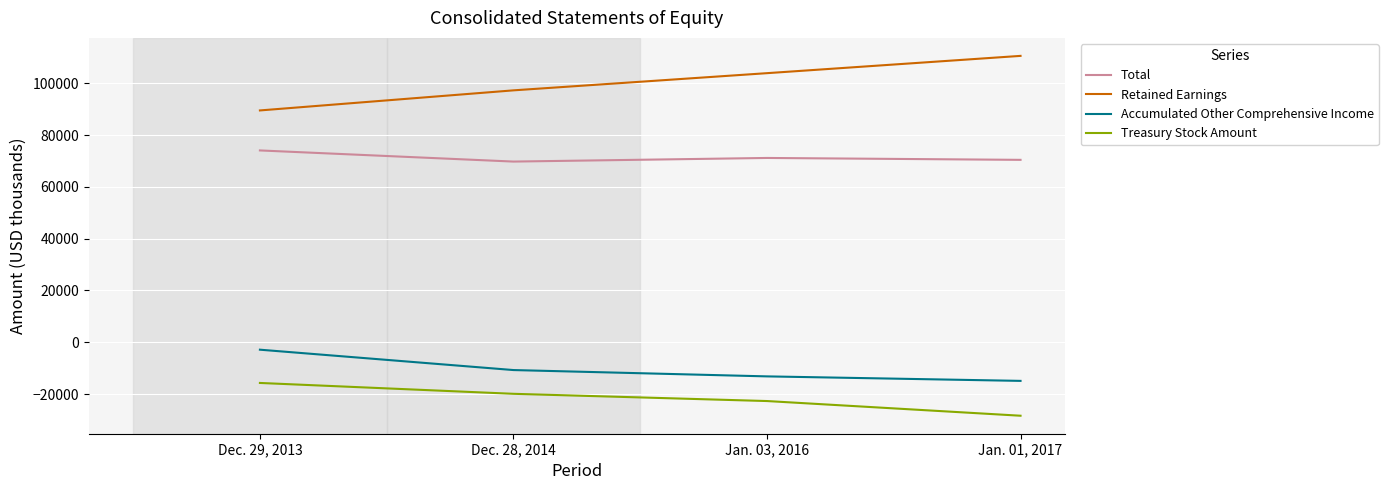

True or false: Treasury Stock Amount and Accumulated Other Comprehensive Income intersect in this chart.

False